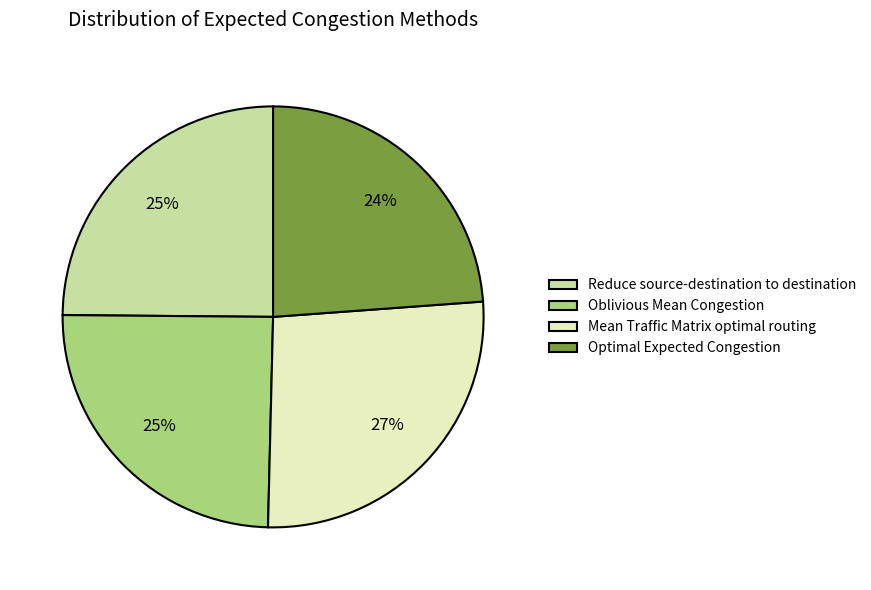

Count the number of slices in the pie.

4